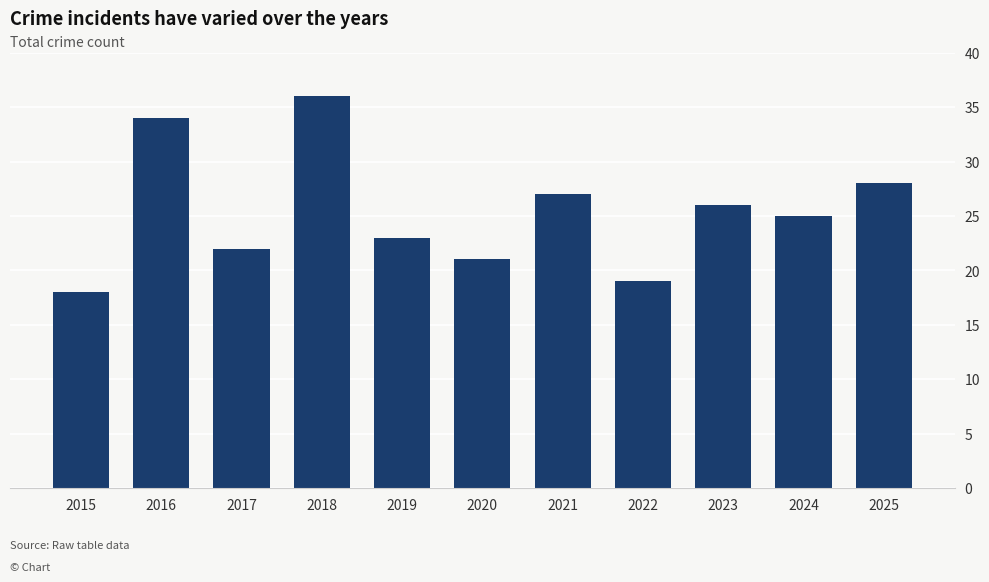

Where does the data first go above 25?

2016